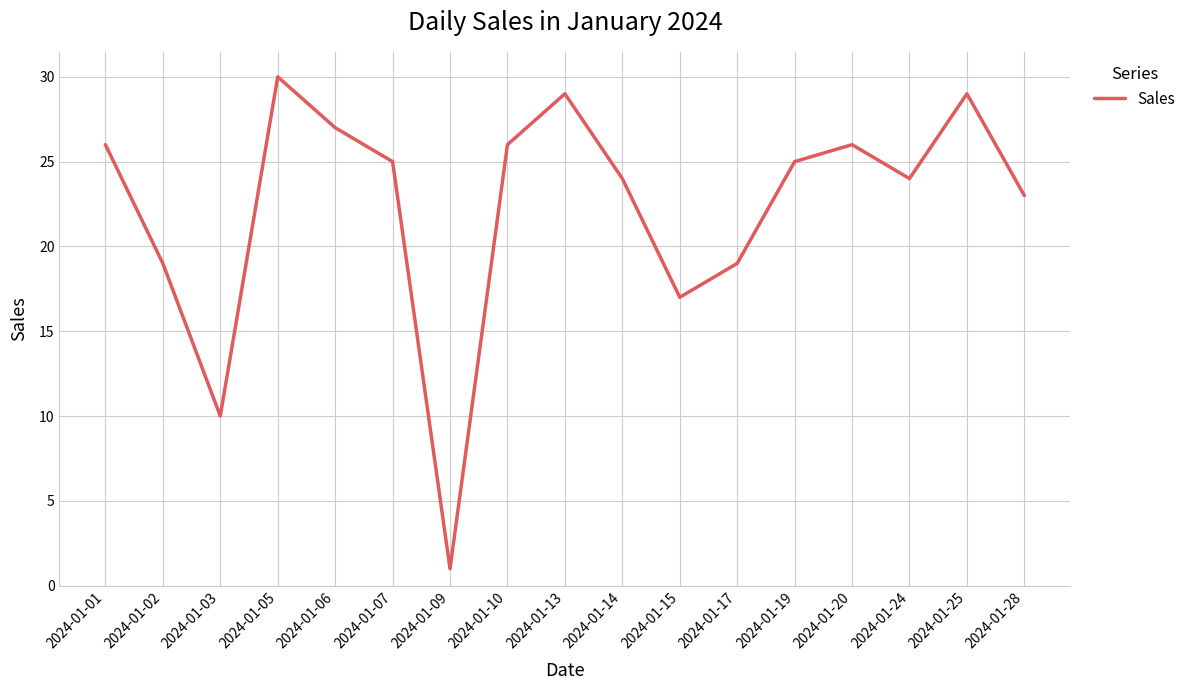

At which category does the chart reach its peak across all series?

2024-01-05